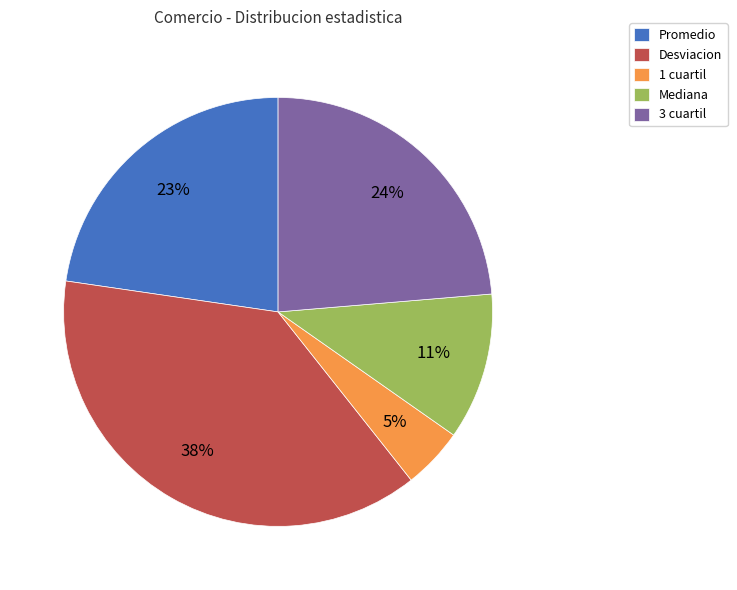

Rank the categories by value from lowest to highest.

1 cuartil, Mediana, Promedio, 3 cuartil, Desviacion